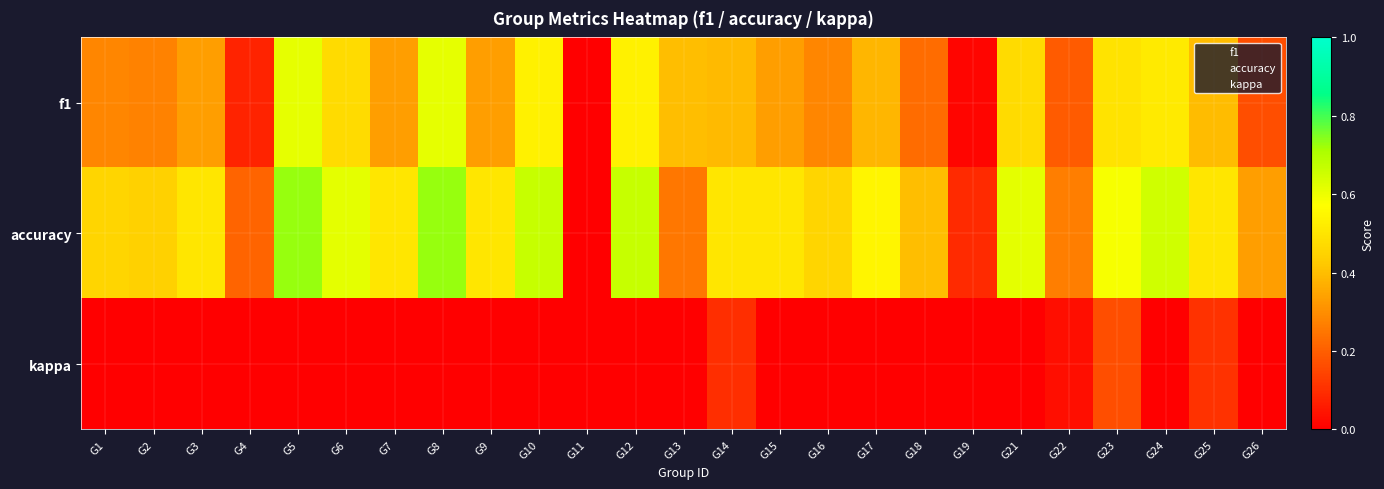

At how many categories does at least one series exceed 0?

24